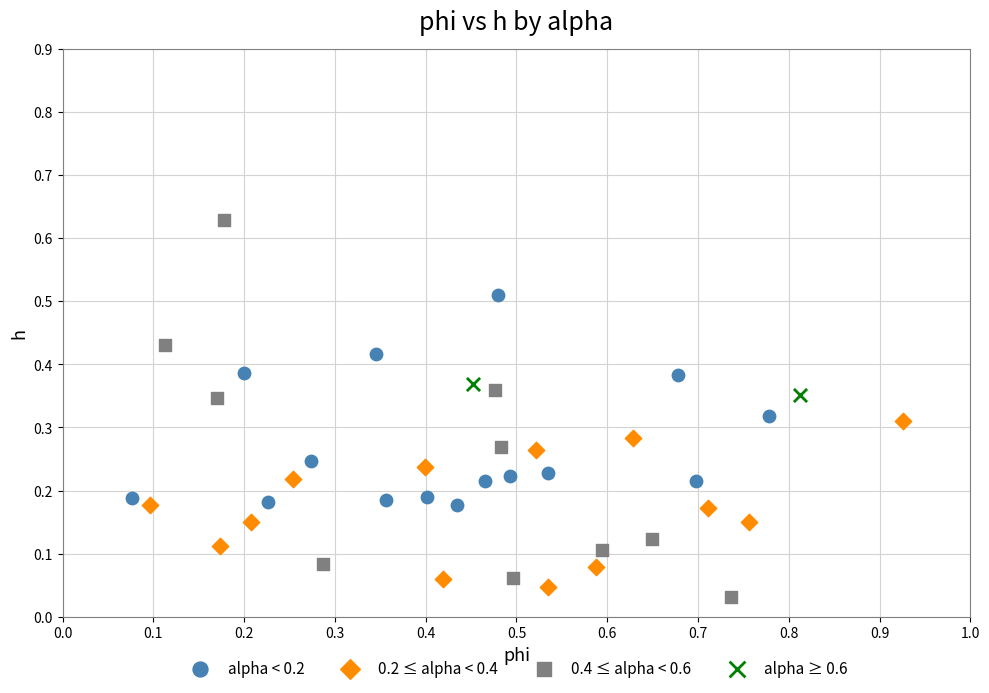

What are all the series names shown in the legend?

alpha < 0.2, 0.2 ≤ alpha < 0.4, 0.4 ≤ alpha < 0.6, alpha ≥ 0.6